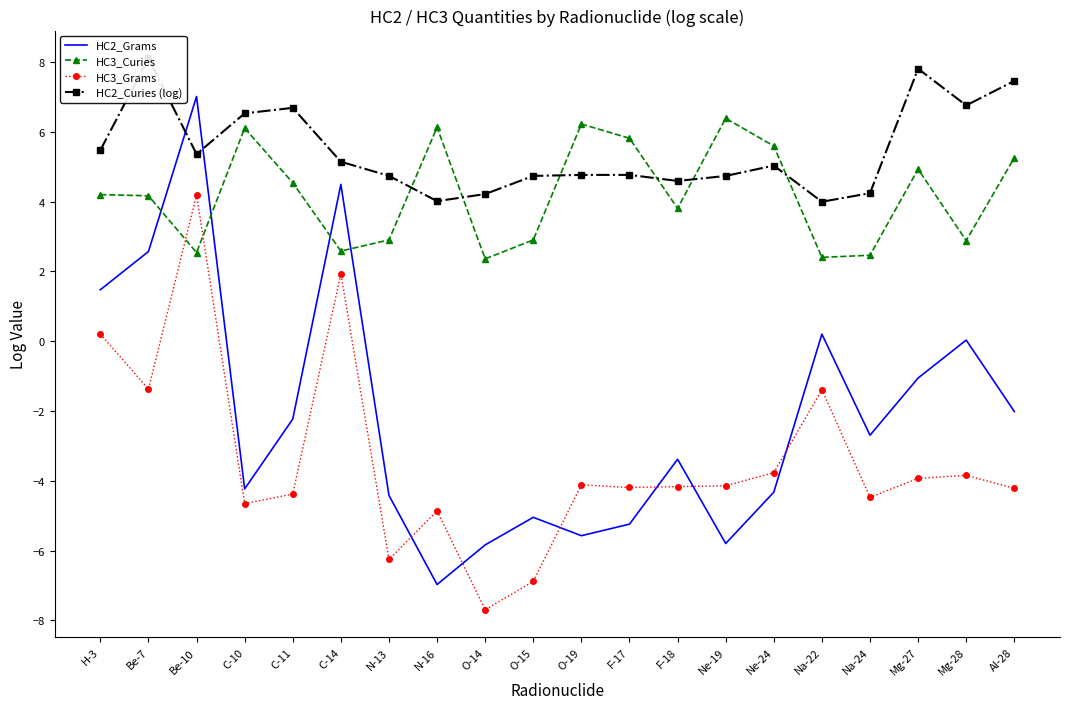

What is the difference between the highest and lowest values at Na-22?

5.4